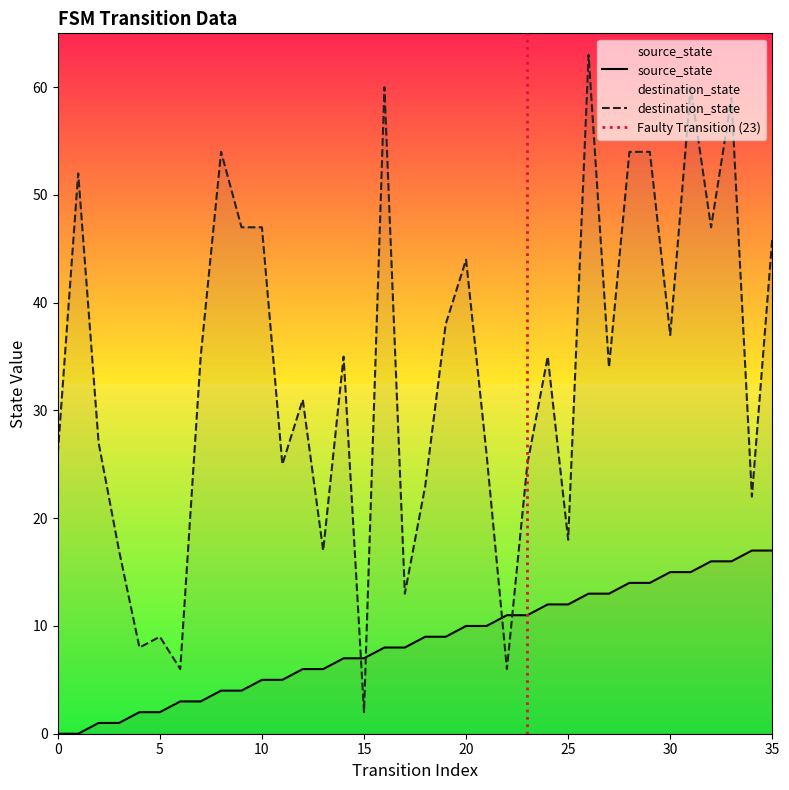

Is the value of source_state at 22 greater than the value of destination_state at 23?

No